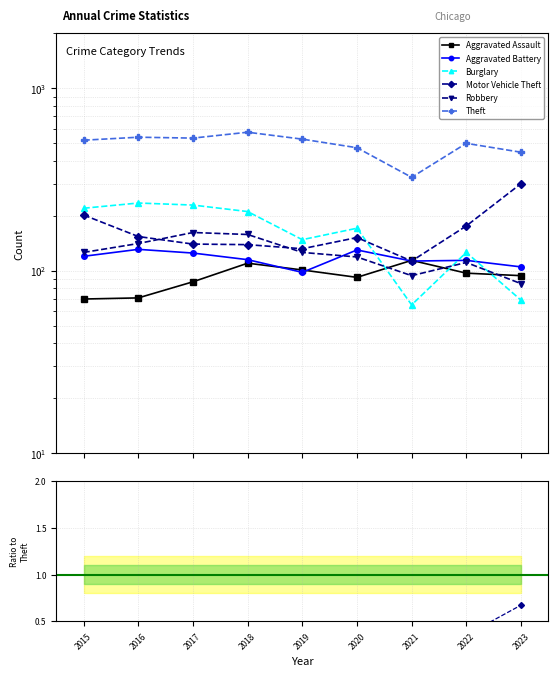

Which series has the largest total across all categories?

Theft